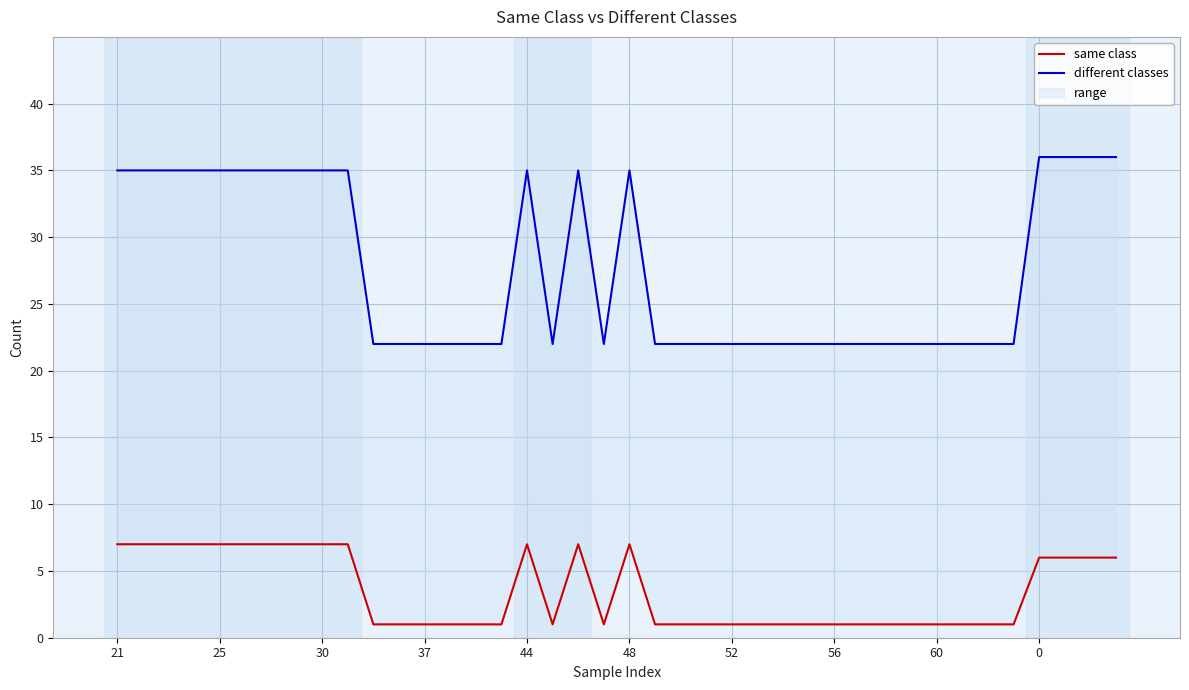

At which category does same class reach its first local valley?

17